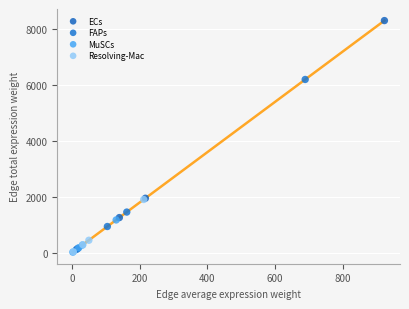

Which series has the widest spread of Y values?

ECs